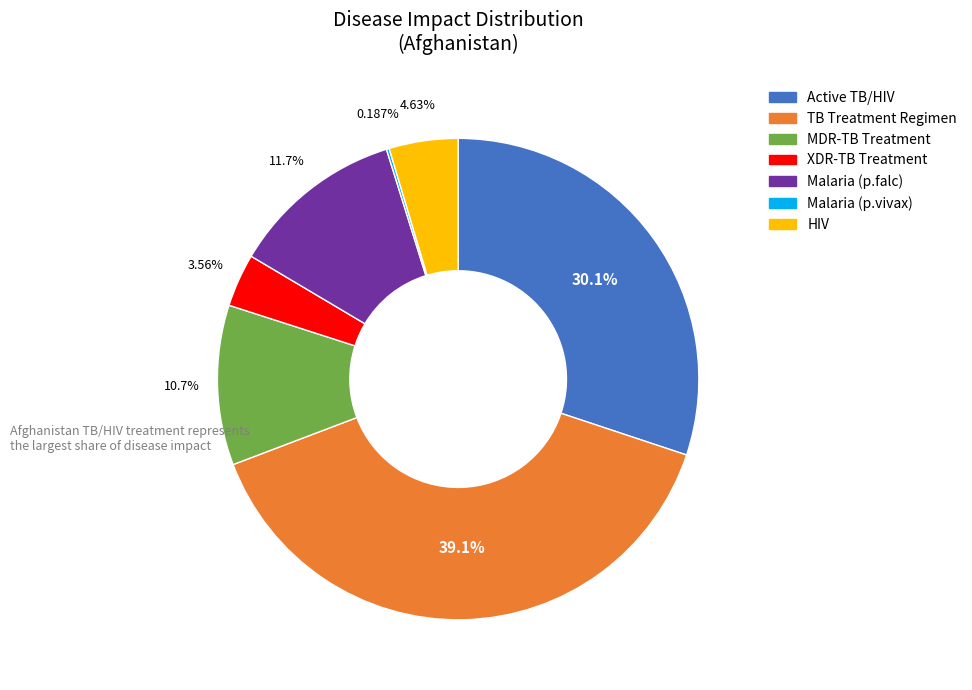

Is there a majority slice in this chart?

No